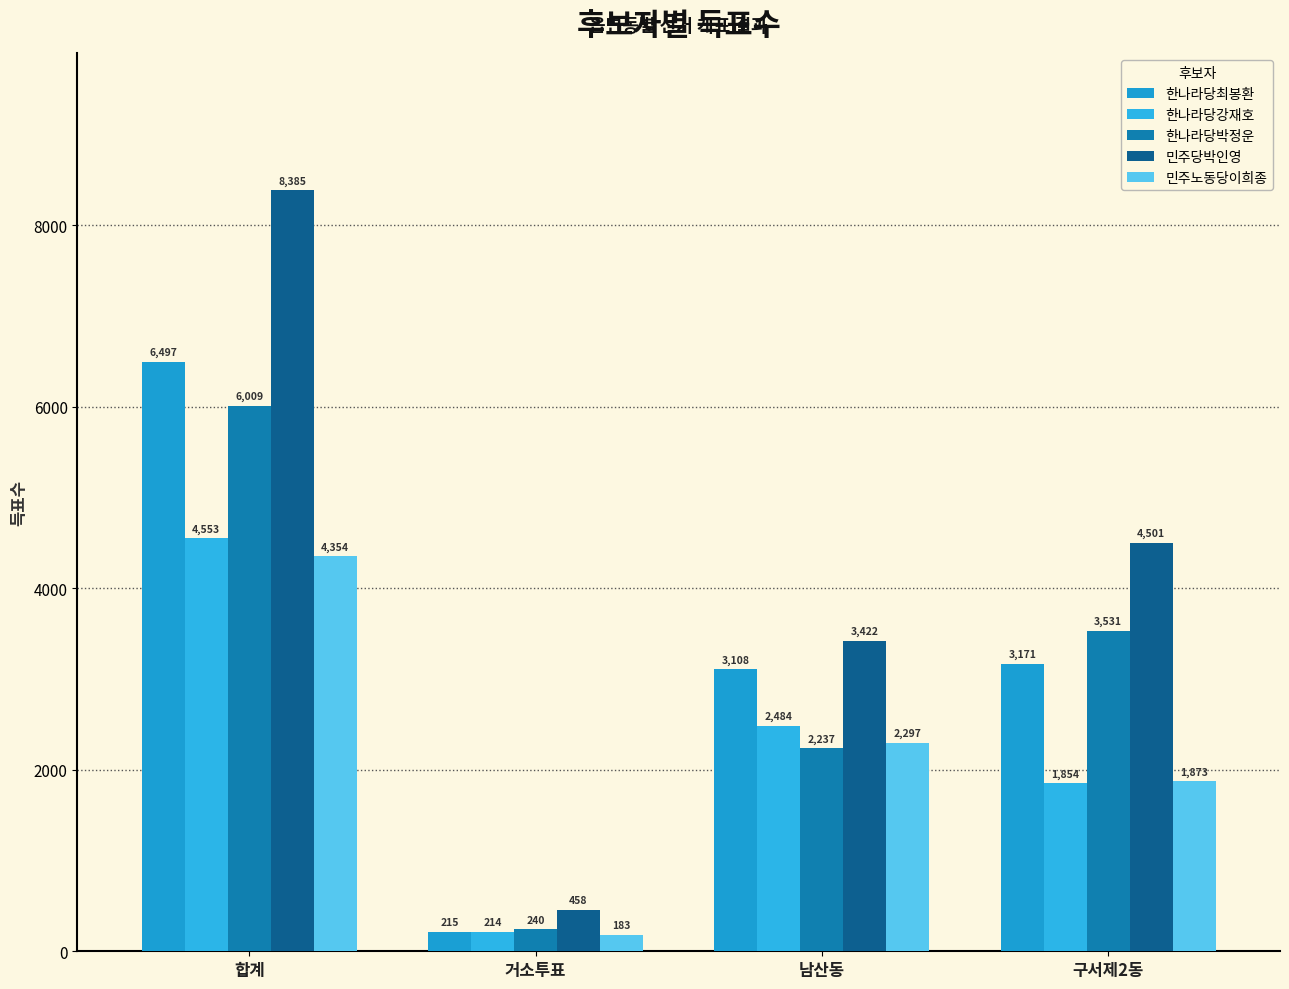

List the series in order of their peak value, highest first.

민주당박인영, 한나라당최봉환, 한나라당박정운, 한나라당강재호, 민주노동당이희종